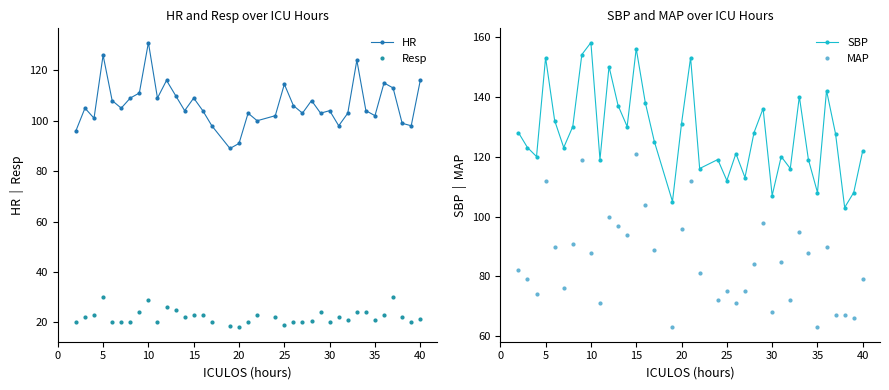

True or false: Resp has more than 1 interior local peaks.

True